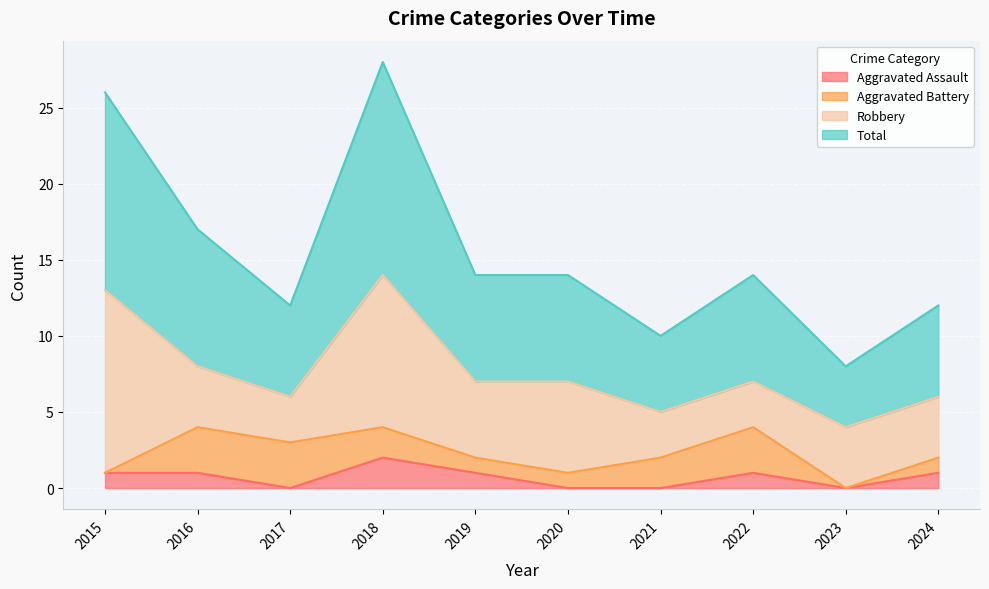

Is it true that Total equals 14 at 2022?

True